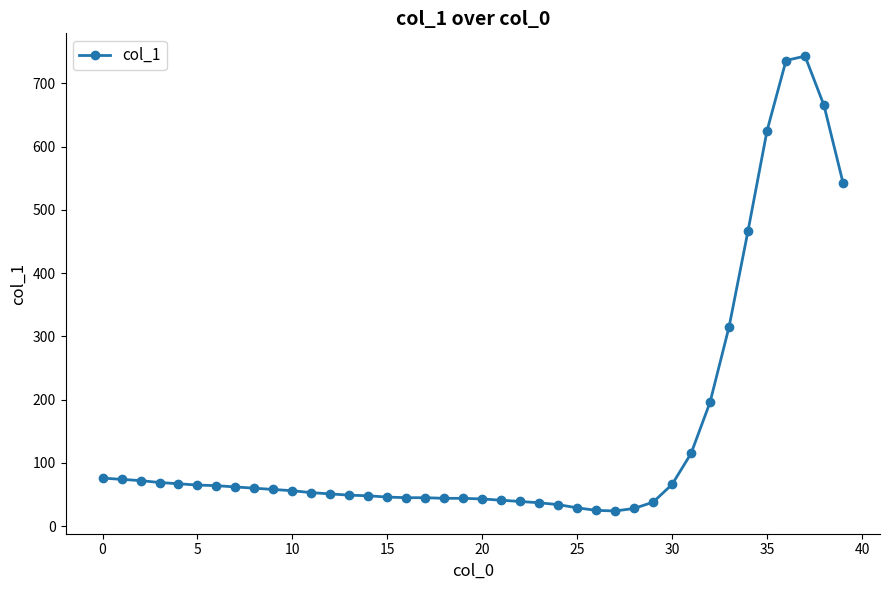

What is the average value?

149